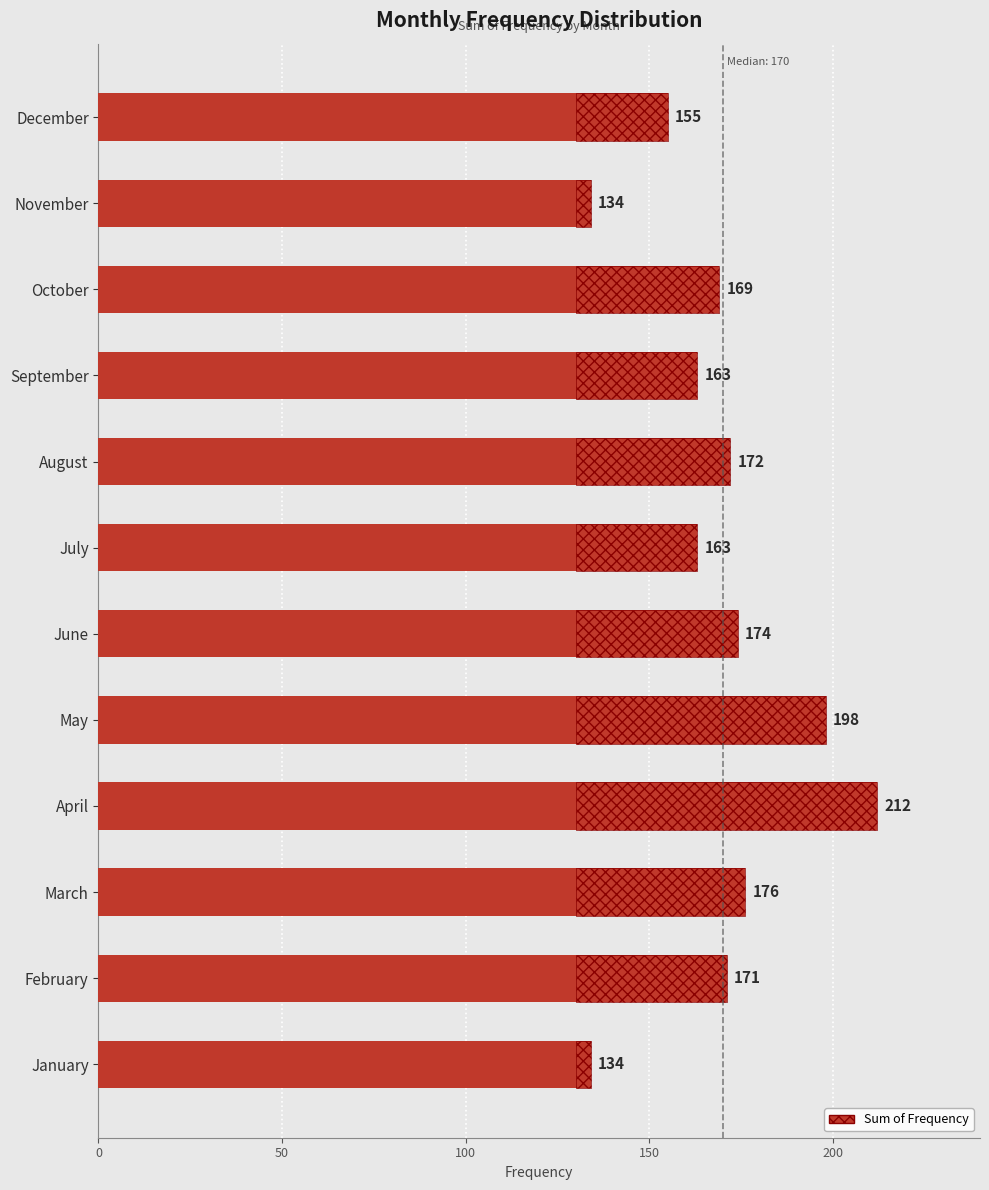

Does the chart contain stacked bars?

No